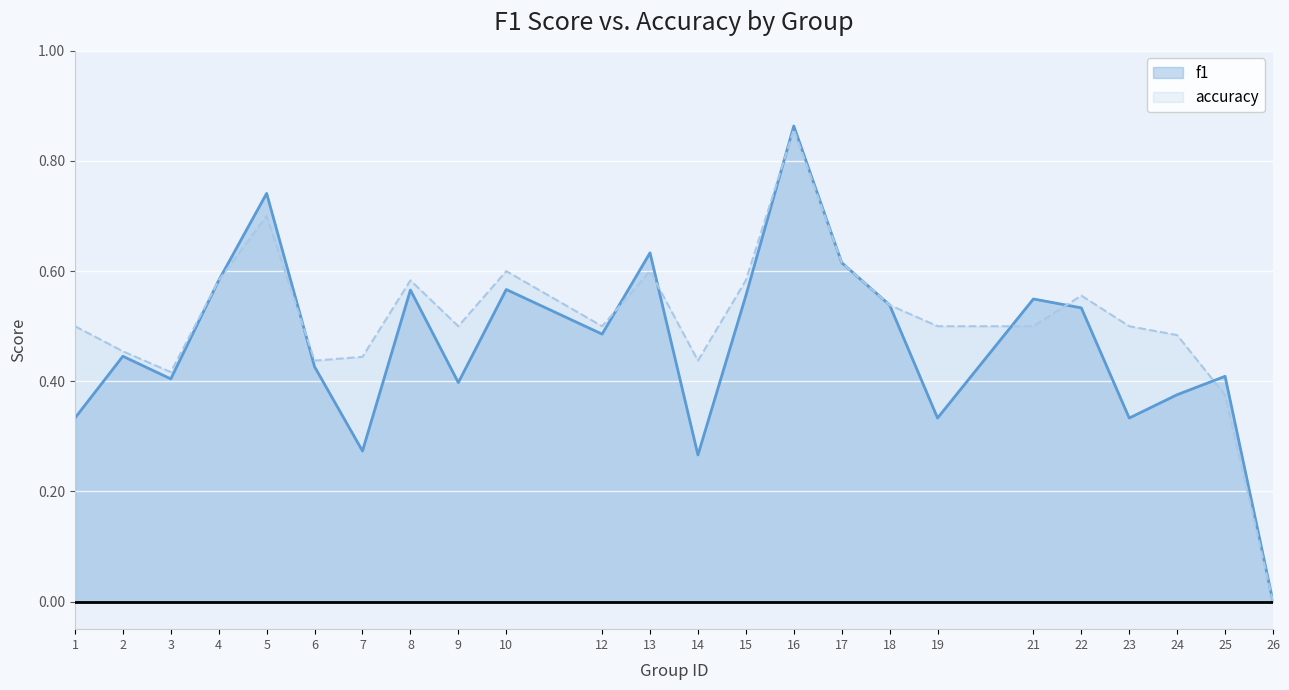

Which series has the largest range (max minus min)?

f1